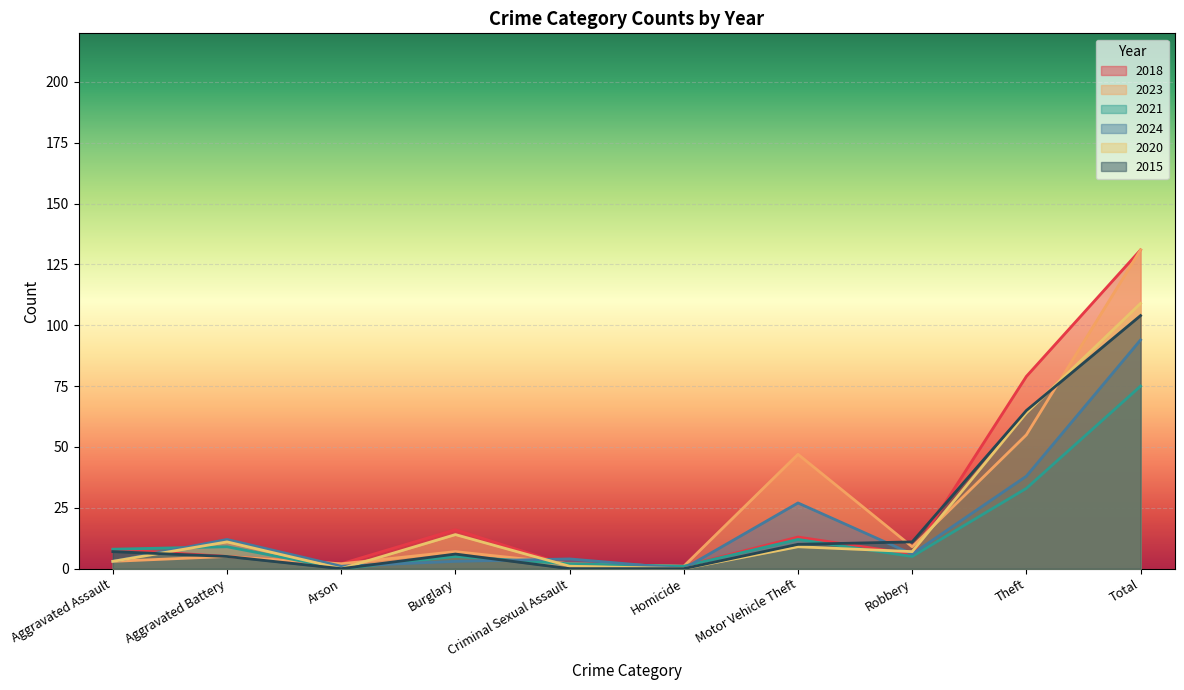

True or false: 2021 has more than 2 points higher than both neighbors.

True